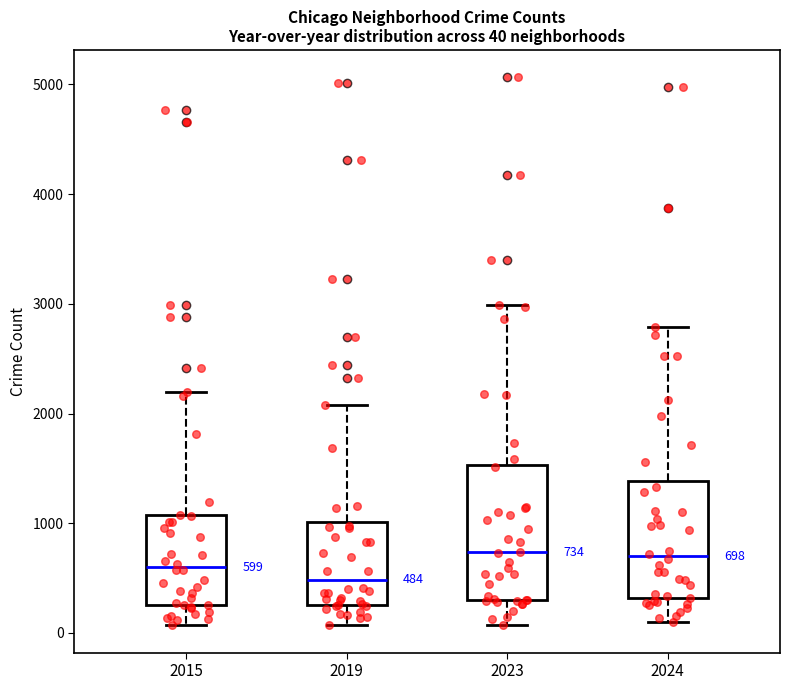

Which box is the tallest, from its lower edge to its upper edge?

2023